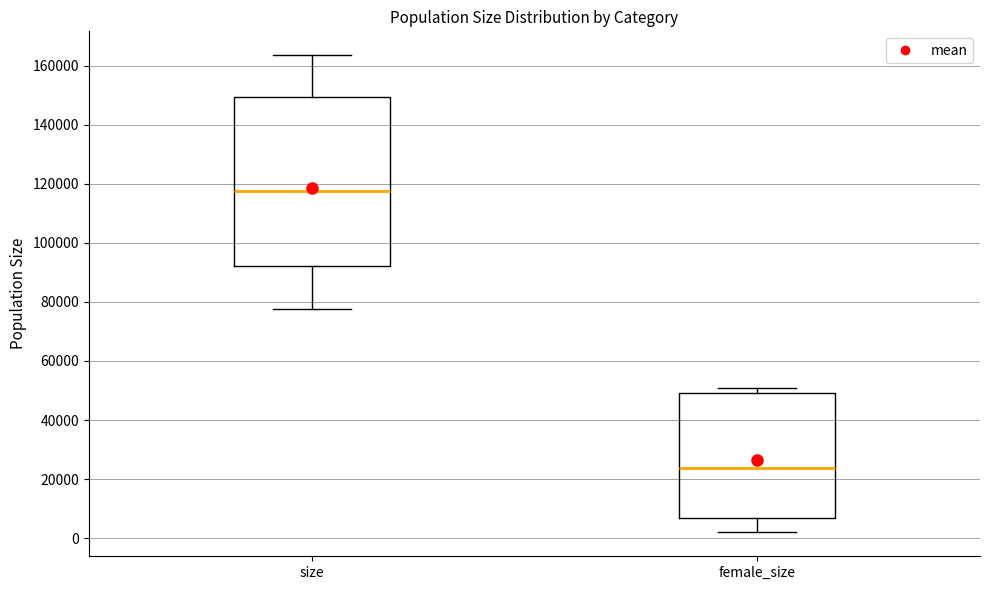

Reading left to right, read every box against the y-axis: the position of its median line, the range the box covers, and the ends of its whiskers. The values are not printed on the chart, so give them approximately, as read against the axis.

size: median 118000, box 92000 to 150000, whiskers 78000 to 164000
female_size: median 24000, box 6000 to 50000, whiskers 2000 to 50000 (just above the box's upper edge)